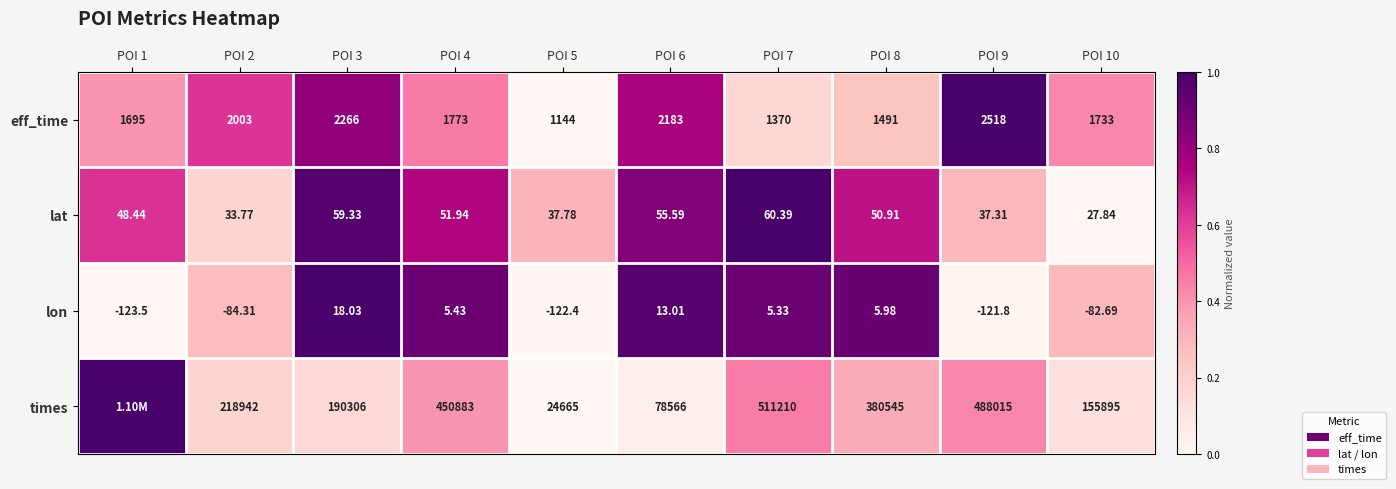

Which series changed the most between POI 5 and POI 8?

times